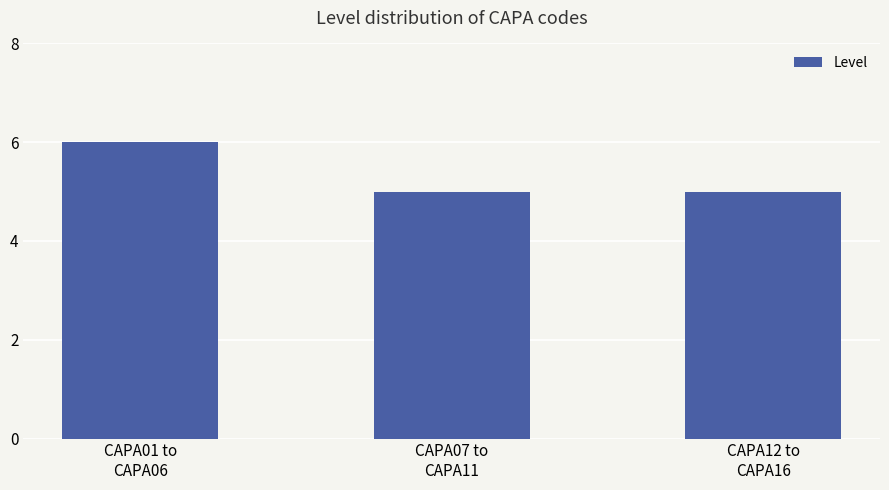

The chart shows a value of 6 at CAPA01 to
CAPA06. True or false?

True